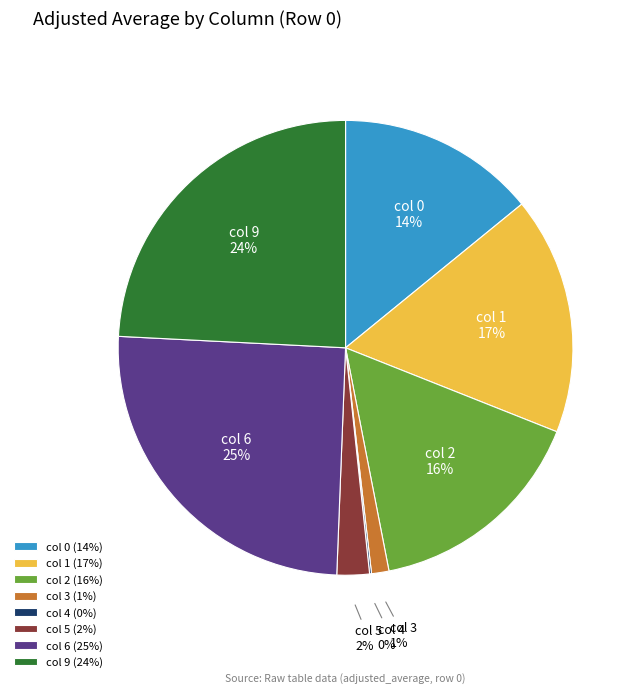

Which has a higher value, col 5 or col 6?

col 6